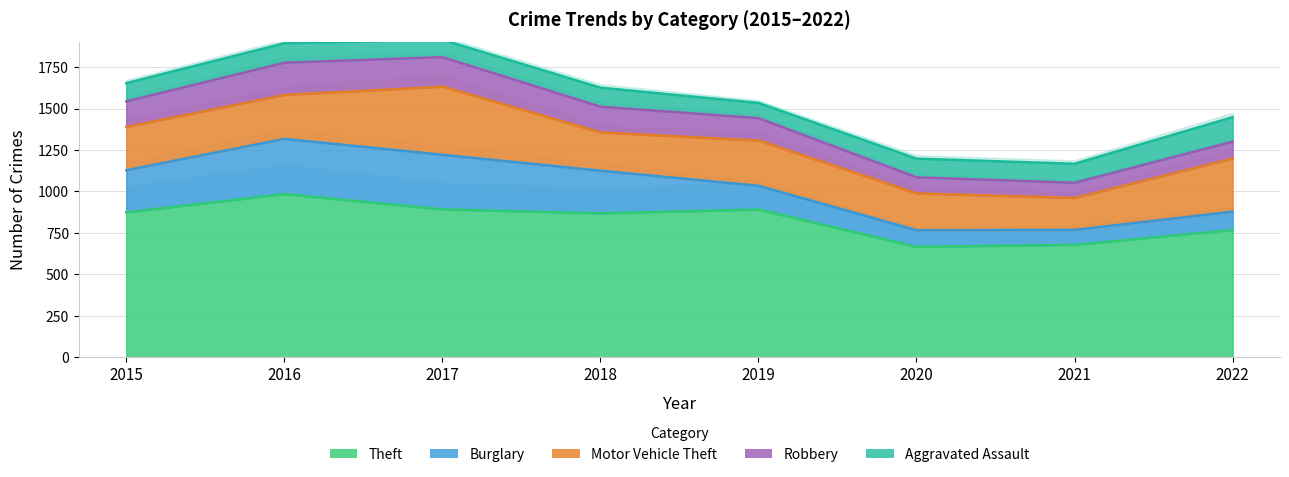

What is the average value of the Theft series?

828